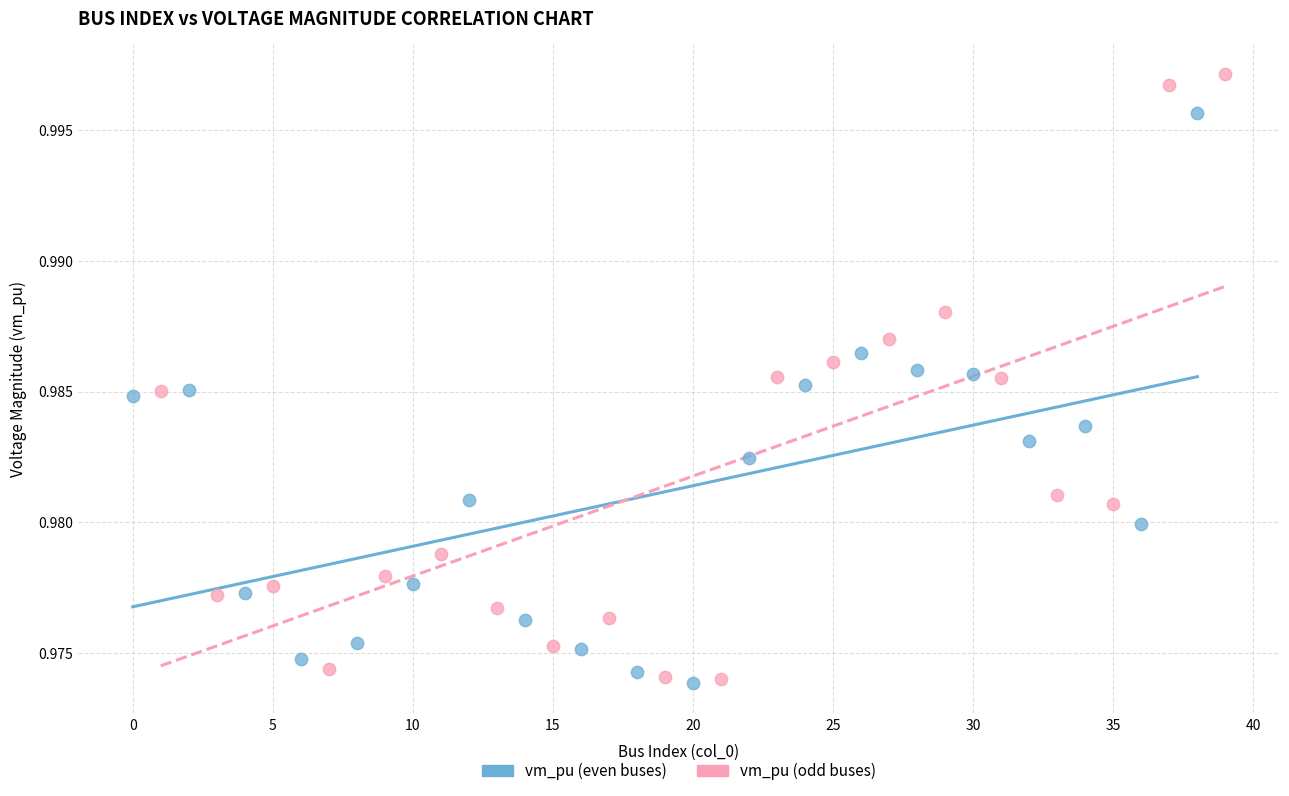

Which series has the widest spread of Y values?

vm_pu (odd buses)